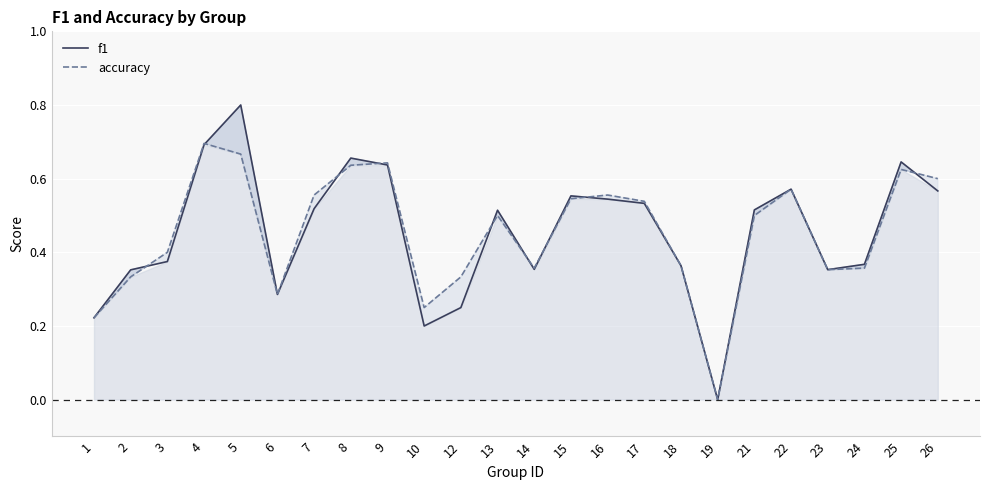

Between which two adjacent categories do f1 and accuracy first intersect?

2 and 3